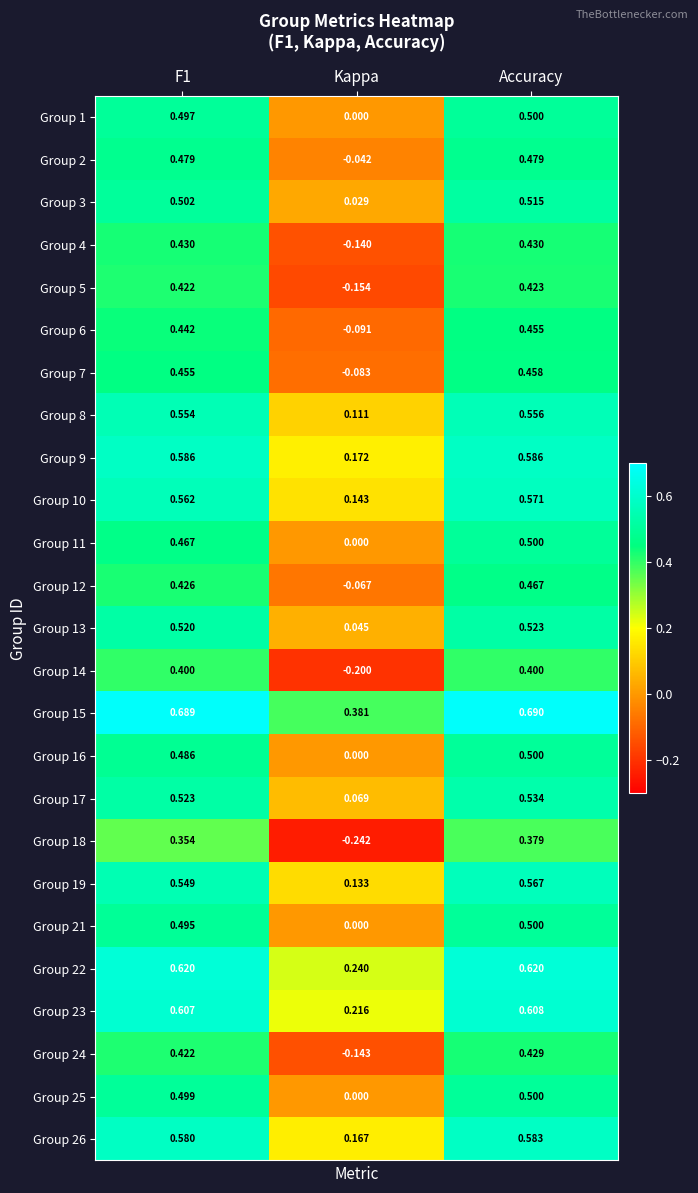

Which label corresponds to the largest value in the chart?

Accuracy